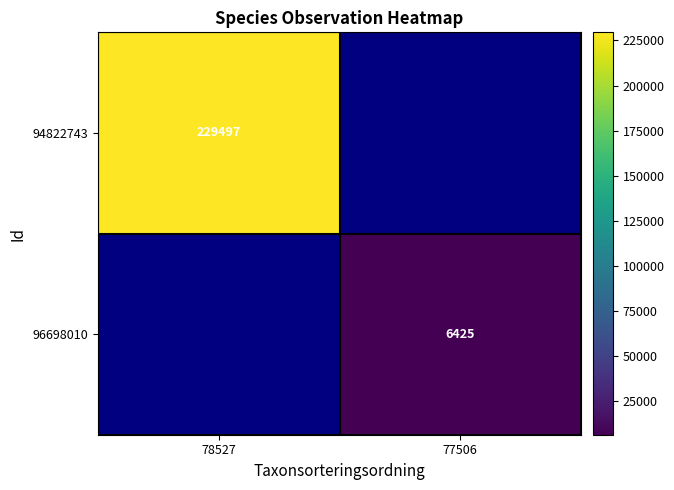

At how many categories does at least one series exceed 175387?

1